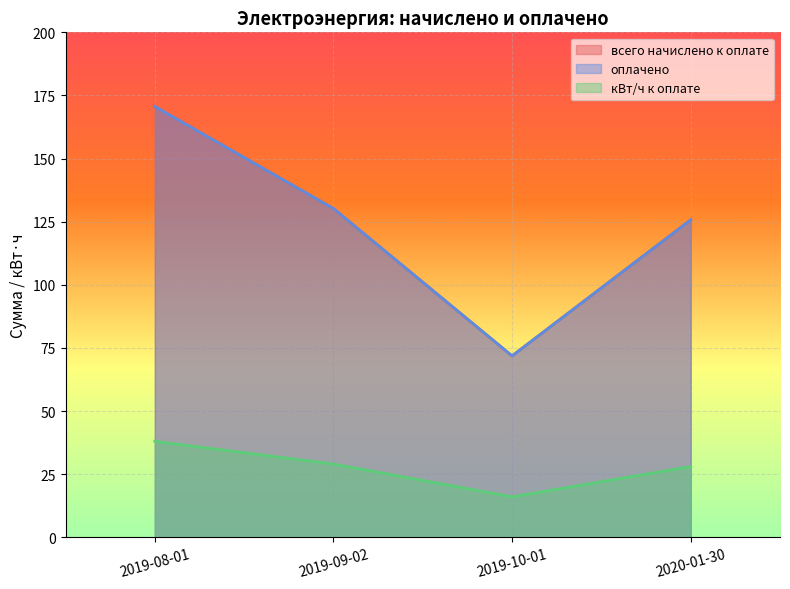

How many data points in всего начислено к оплате are above 130?

2